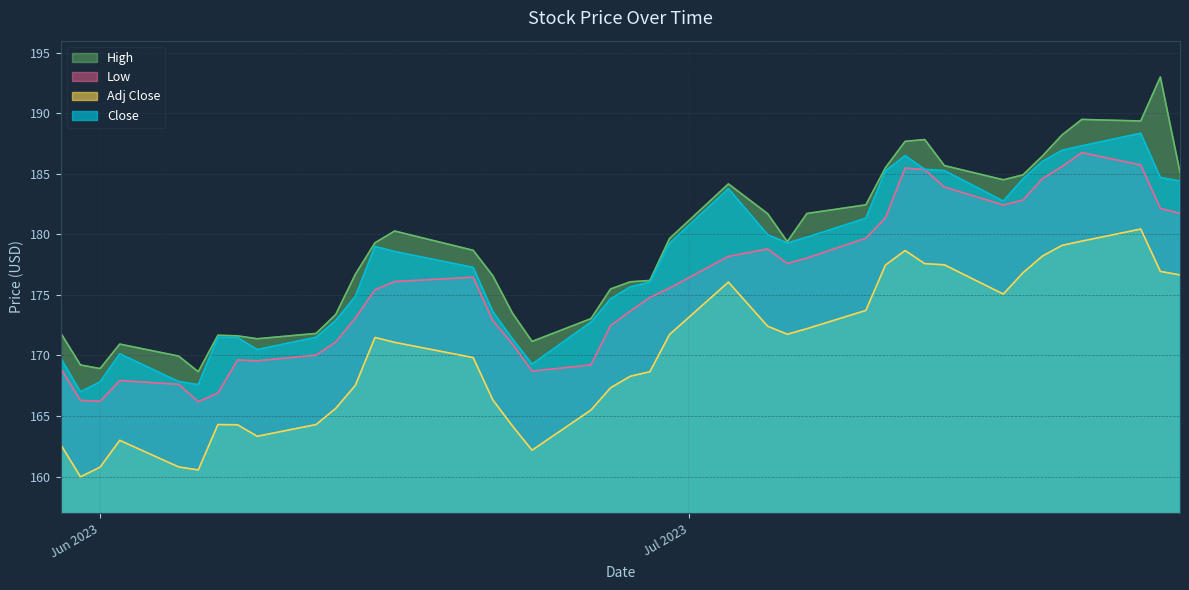

True or false: Close and Low cross at least once.

False